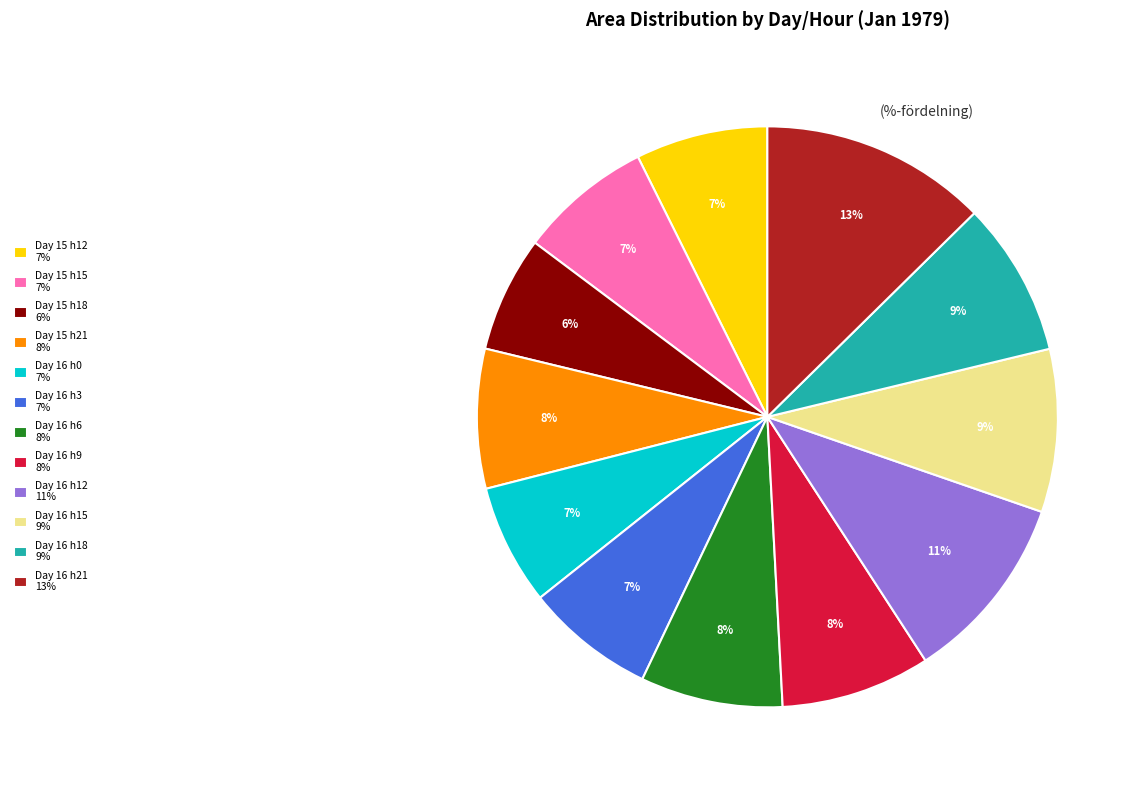

To the nearest percent, what is the average slice percentage?

8%